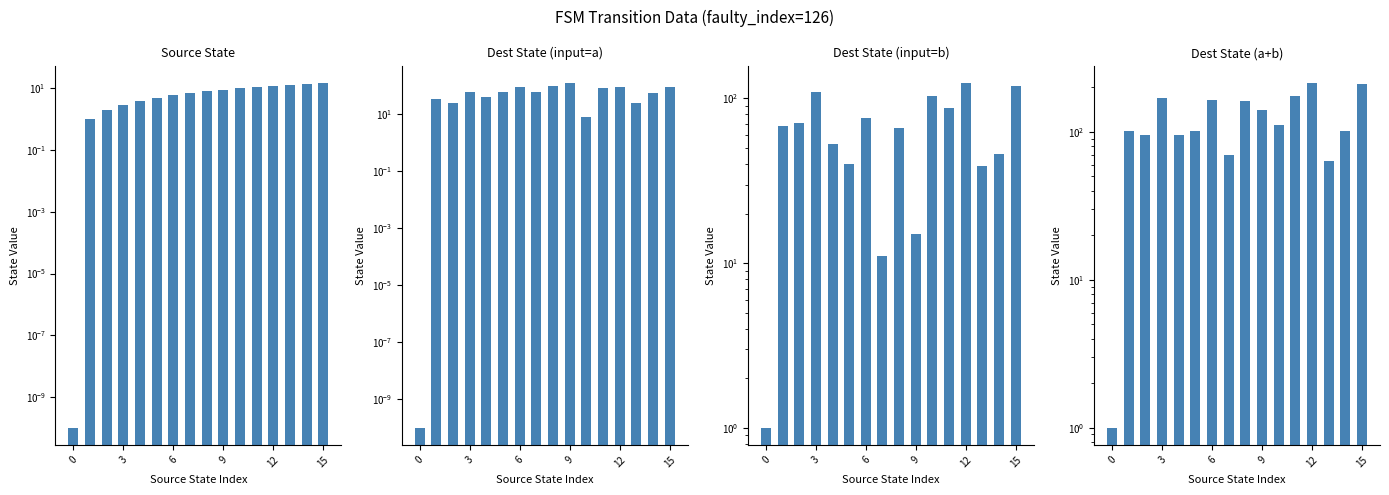

What is the label of the 15th bar from the left?

14